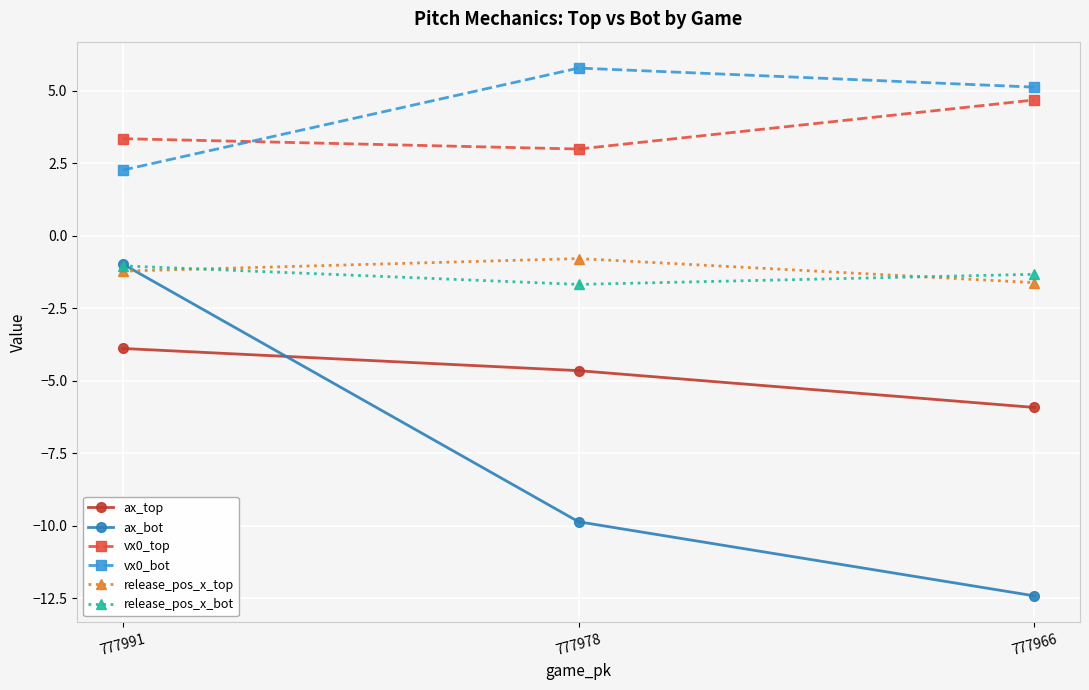

What is the total value across all series at 777991?

-1.5